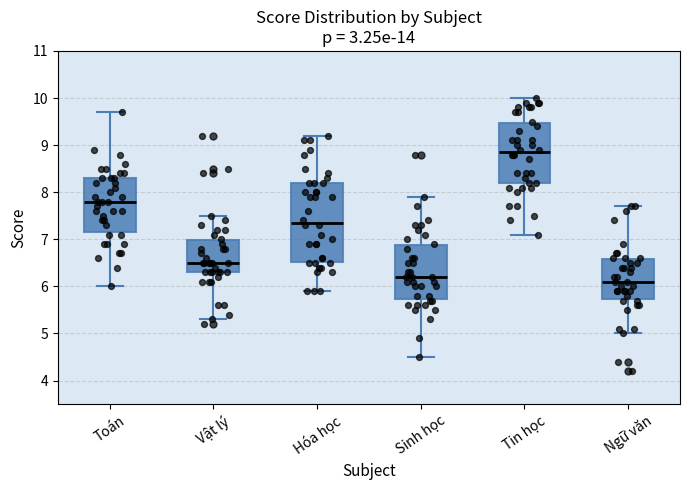

Reading left to right, read every box against the y-axis: the position of its median line, the range the box covers, and the ends of its whiskers. The values are not printed on the chart, so give them approximately, as read against the axis.

Toán: median 7.8, box 7.2 to 8.3, whiskers 6.0 to 9.7
Vật lý: median 6.5, box 6.3 to 7.0, whiskers 5.3 to 7.5
Hóa học: median 7.4, box 6.5 to 8.2, whiskers 5.9 to 9.2
Sinh học: median 6.2, box 5.7 to 6.9, whiskers 4.5 to 7.9
Tin học: median 8.9, box 8.2 to 9.5, whiskers 7.1 to 10.0
Ngữ văn: median 6.1, box 5.7 to 6.6, whiskers 5.0 to 7.7